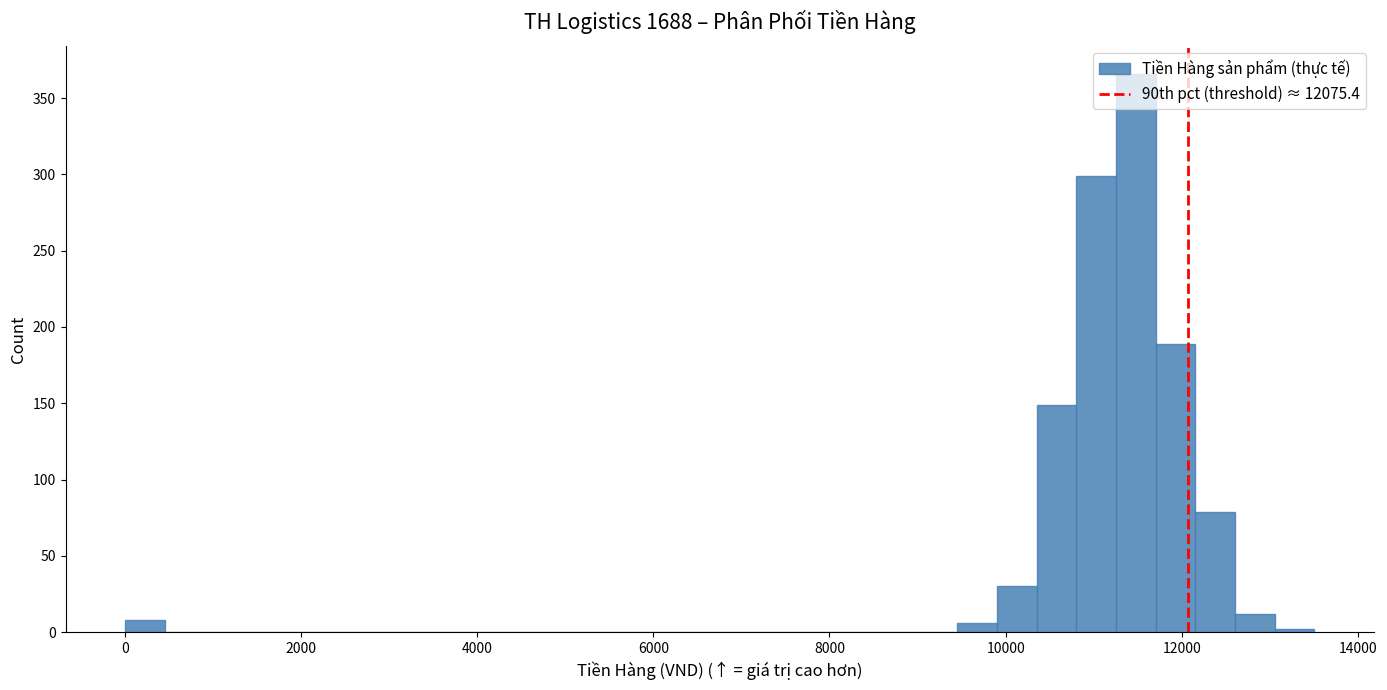

Around what value on the x-axis is the tallest bar? Give the approximate position of its centre, as read against the axis.

11400